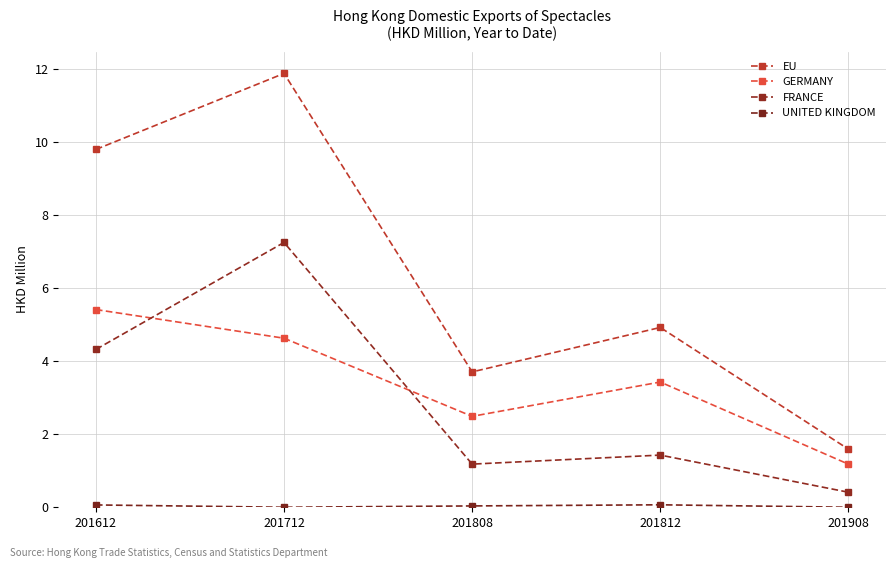

Is the value of GERMANY at 201812 greater than the value of UNITED KINGDOM at 201712?

Yes